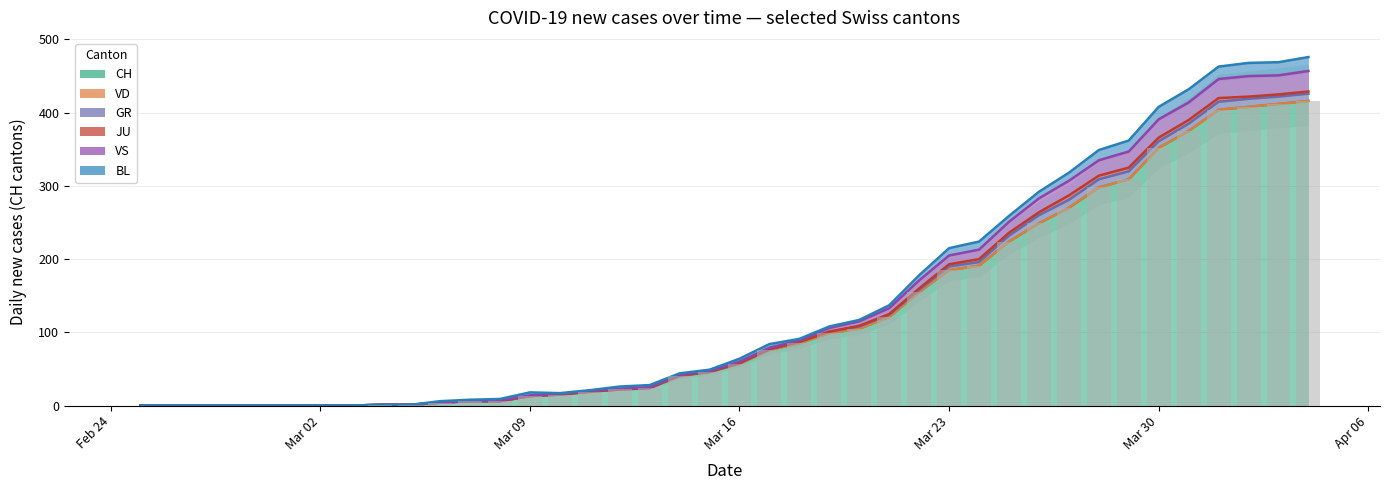

What is the label of the 31st bar from the right?

2020-03-05